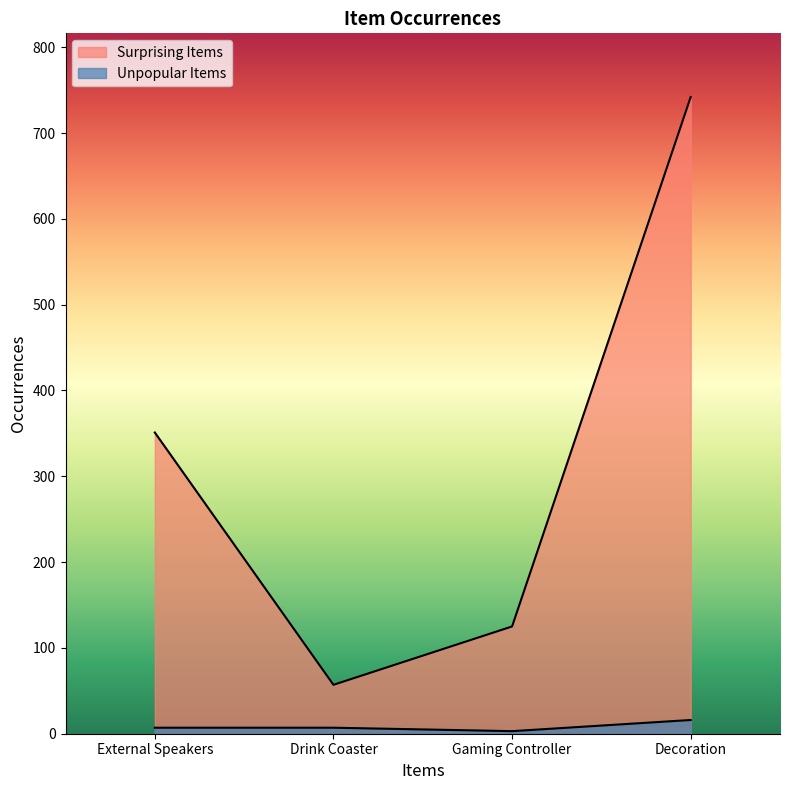

Where does the Unpopular Items series first go above 7?

Decoration